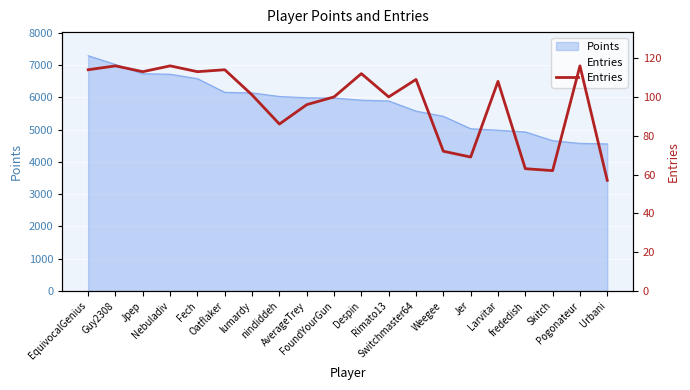

How many interior local peaks (higher than both neighbors) does the data have?

7